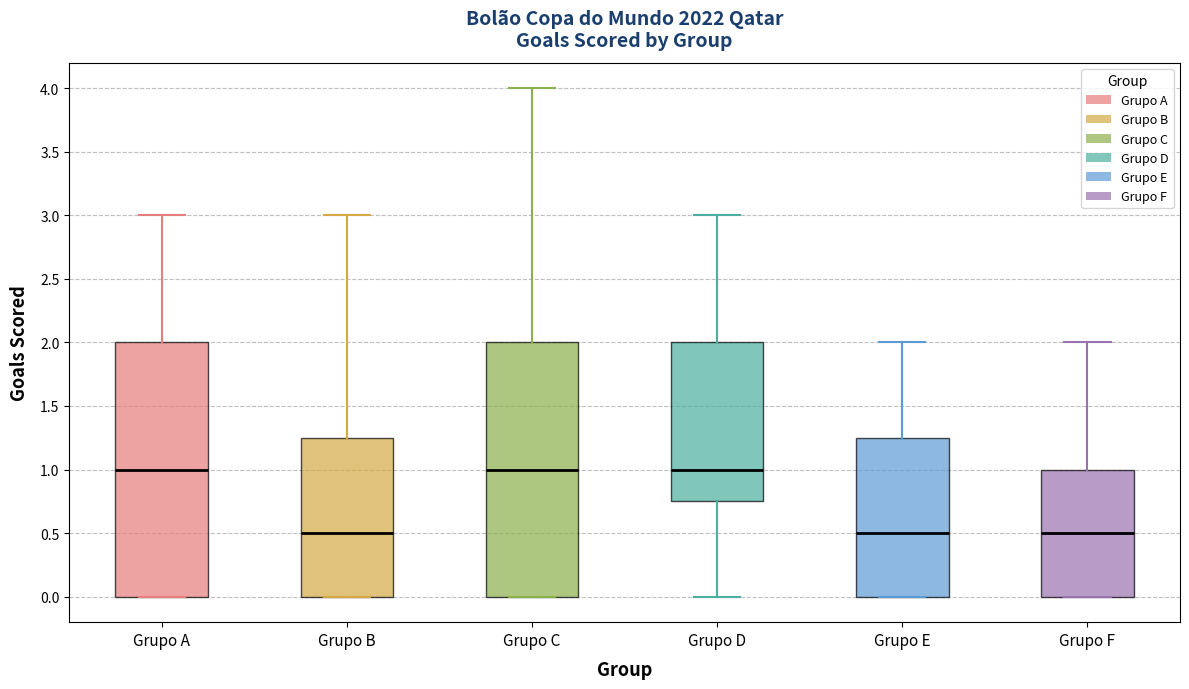

Reading left to right, read every box against the y-axis: the position of its median line, the range the box covers, and the ends of its whiskers. The values are not printed on the chart, so give them approximately, as read against the axis.

Grupo A: median 1.00, box 0.00 to 2.00, whiskers 0.00 to 3.00
Grupo B: median 0.50, box 0.00 to 1.25, whiskers 0.00 to 3.00
Grupo C: median 1.00, box 0.00 to 2.00, whiskers 0.00 to 4.00
Grupo D: median 1.00, box 0.75 to 2.00, whiskers 0.00 to 3.00
Grupo E: median 0.50, box 0.00 to 1.25, whiskers 0.00 to 2.00
Grupo F: median 0.50, box 0.00 to 1.00, whiskers 0.00 to 2.00